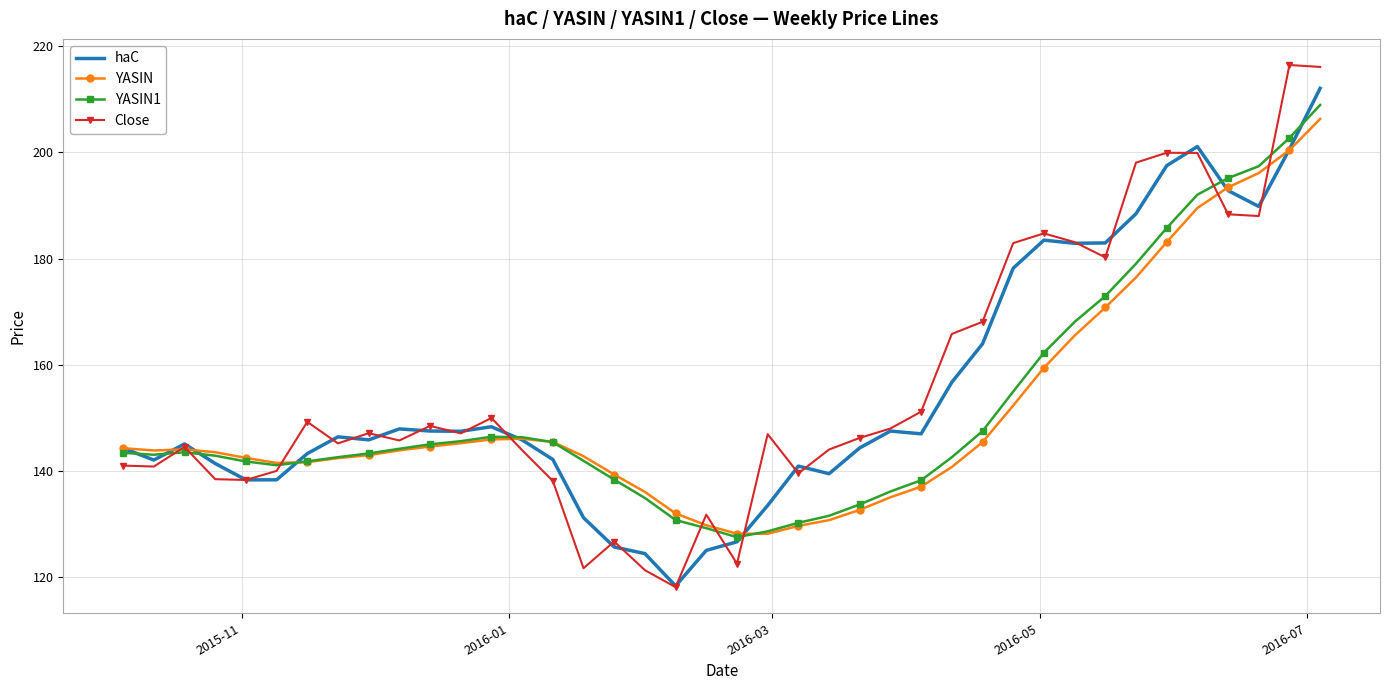

Which series has the largest total across all categories?

Close